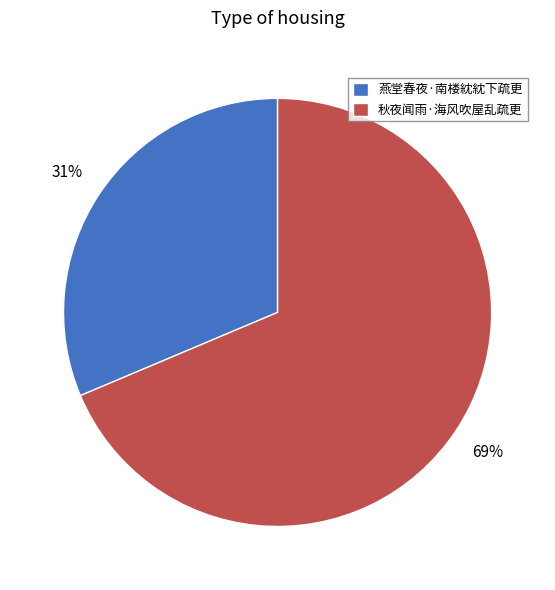

To the nearest percent, what is the average slice percentage?

50%